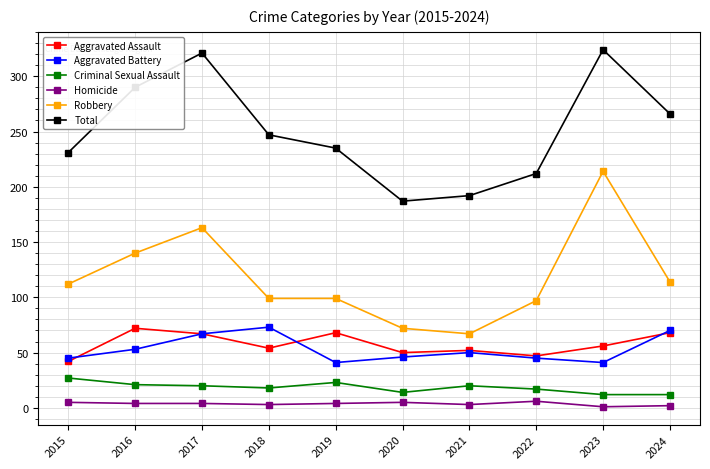

Where does the Homicide series first go above 4?

2015